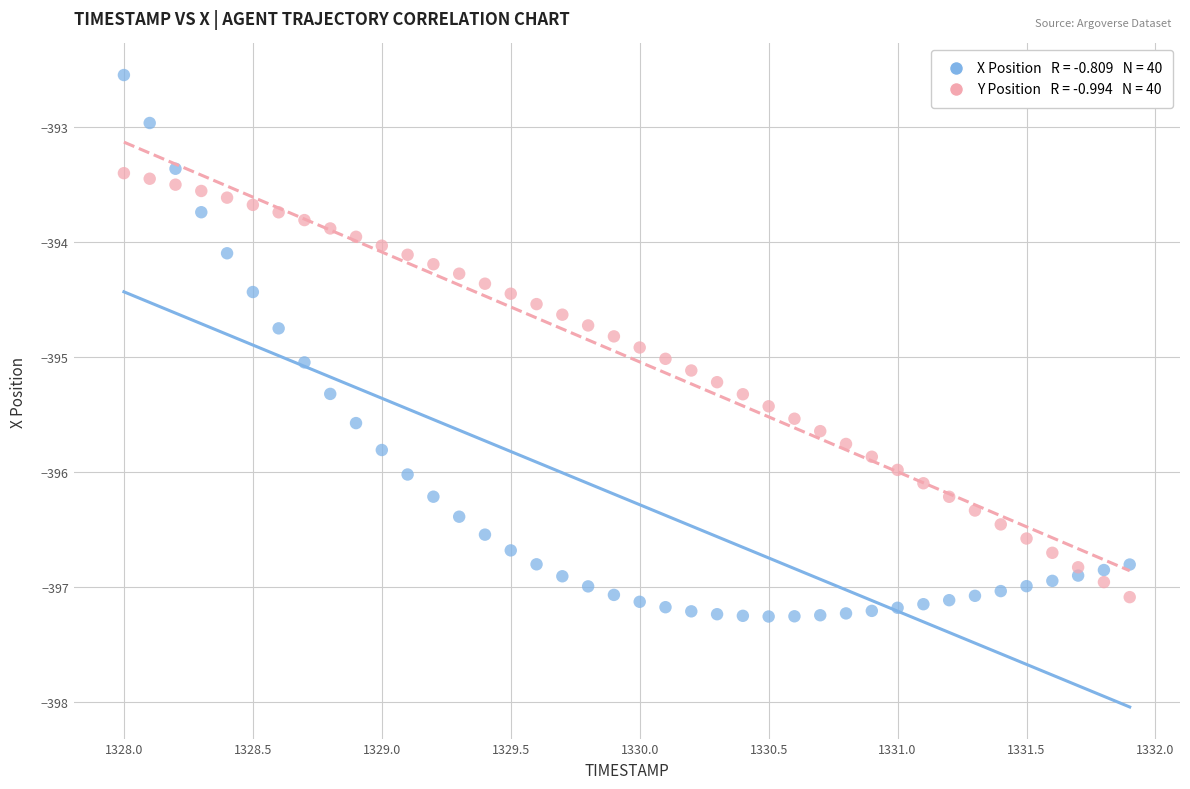

Across all data points, what is the range of Y values (max minus min)?

4.7